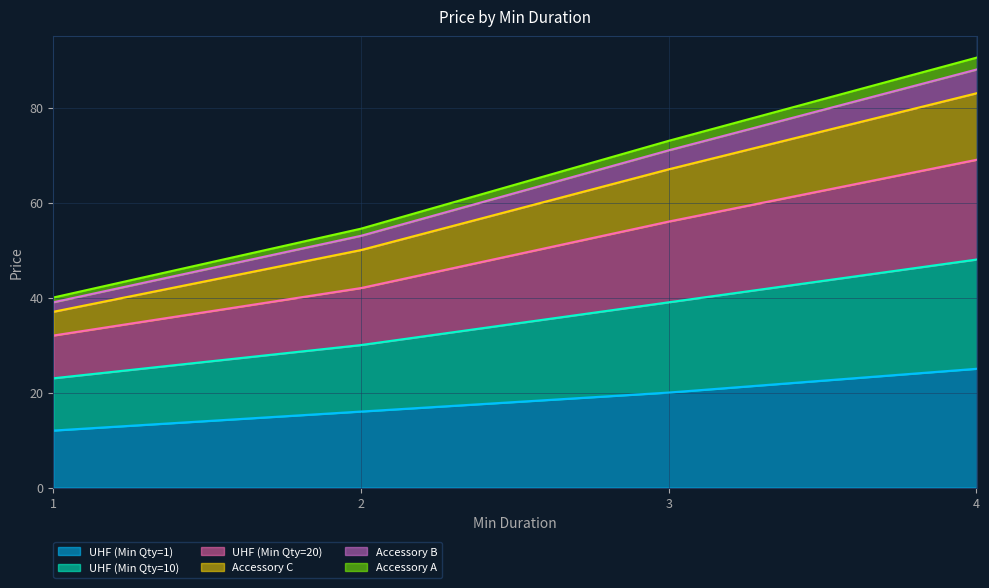

What is the total value across all series at 4?

90.5